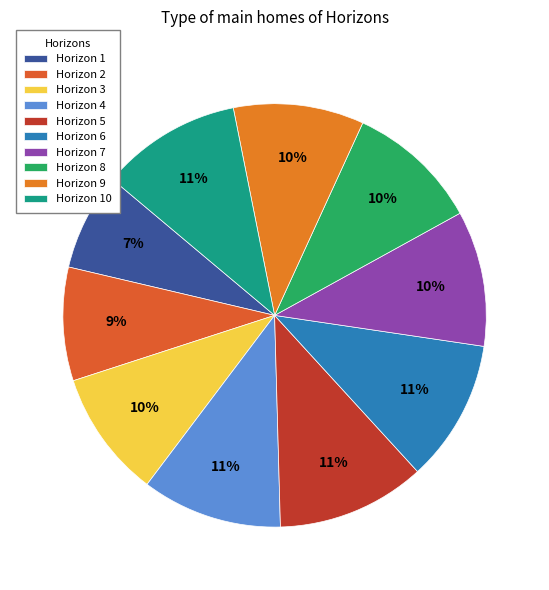

How many segments does this pie chart have?

10